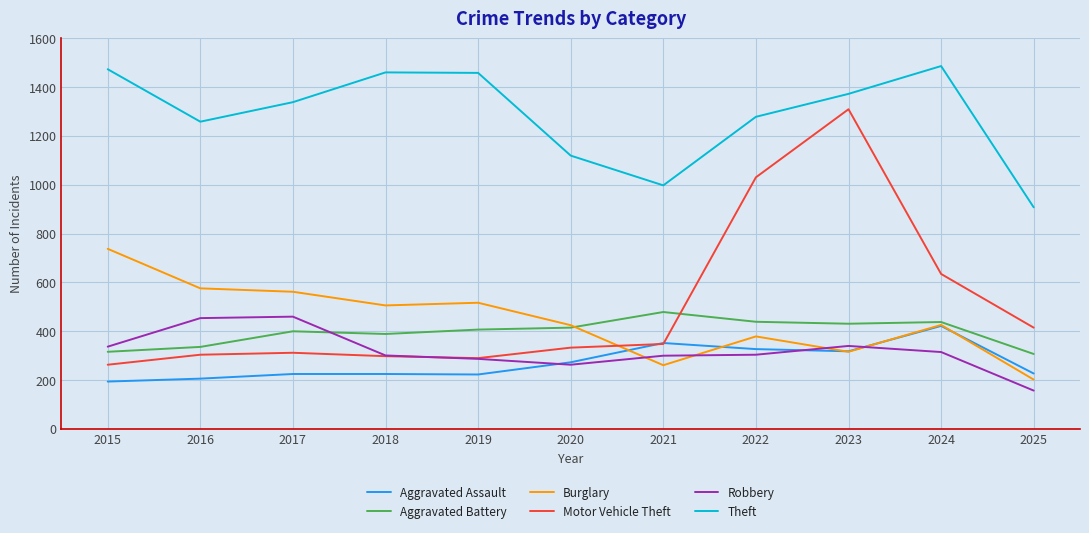

How many lines are shown in the chart?

6